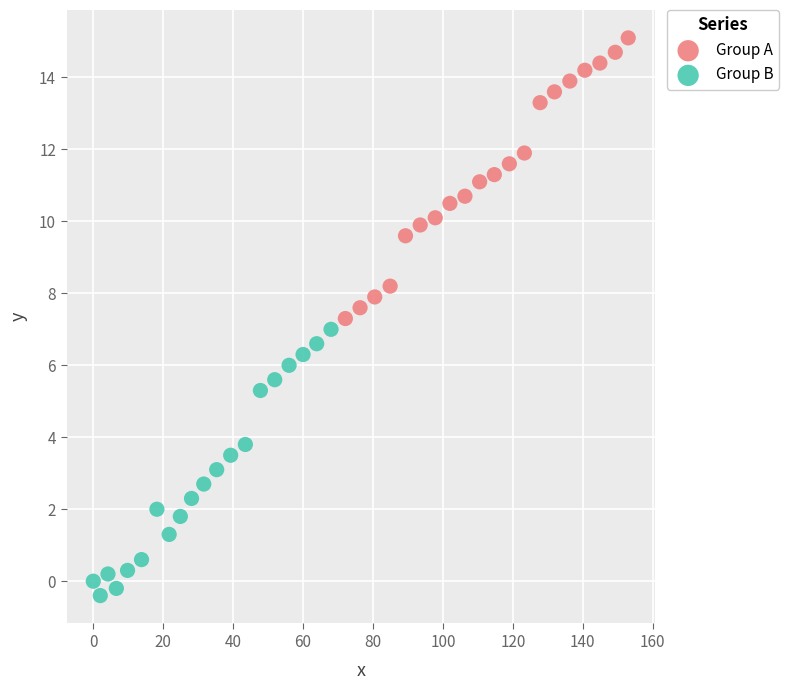

Which series reaches the maximum Y coordinate?

Group A